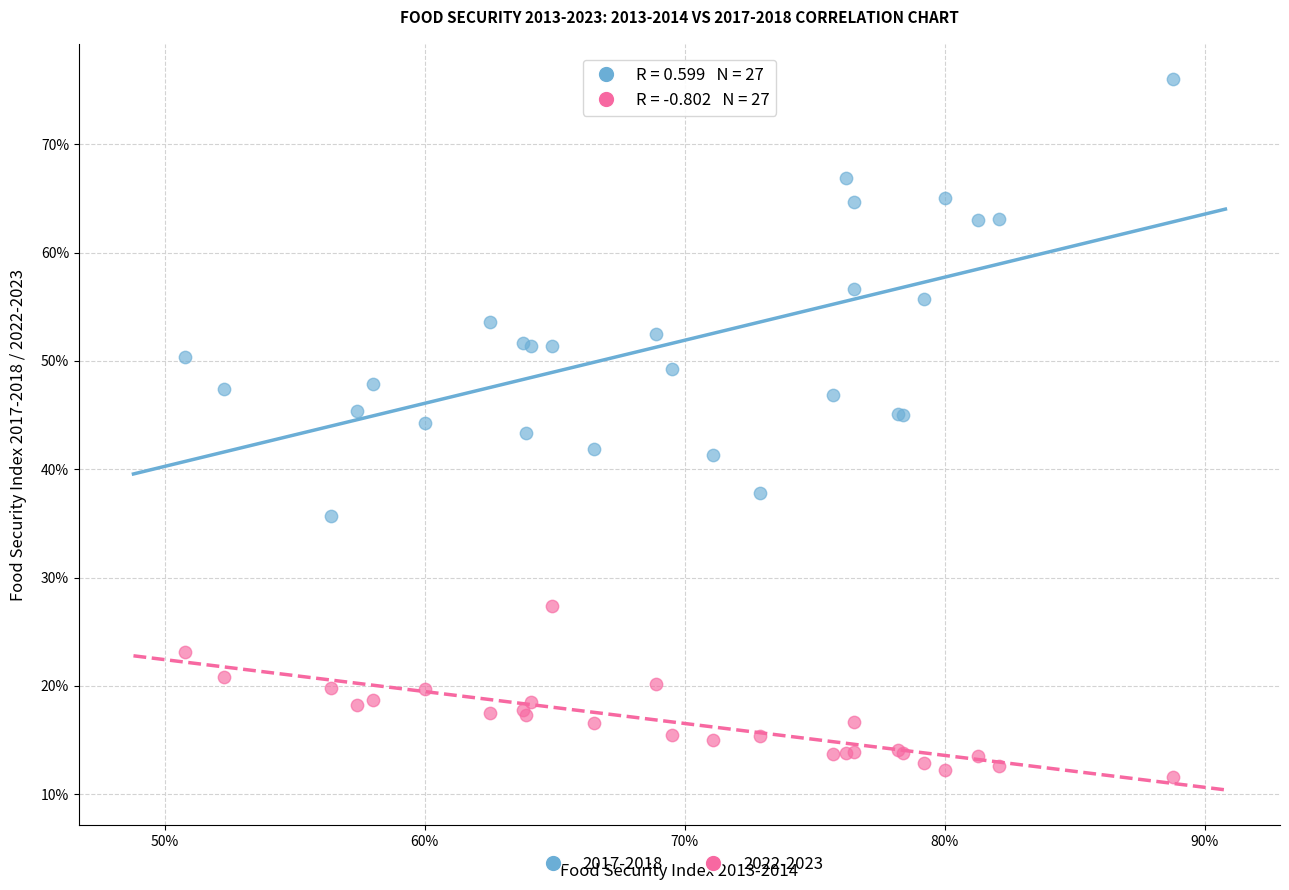

What are all the series names shown in the legend?

2017-2018, 2022-2023